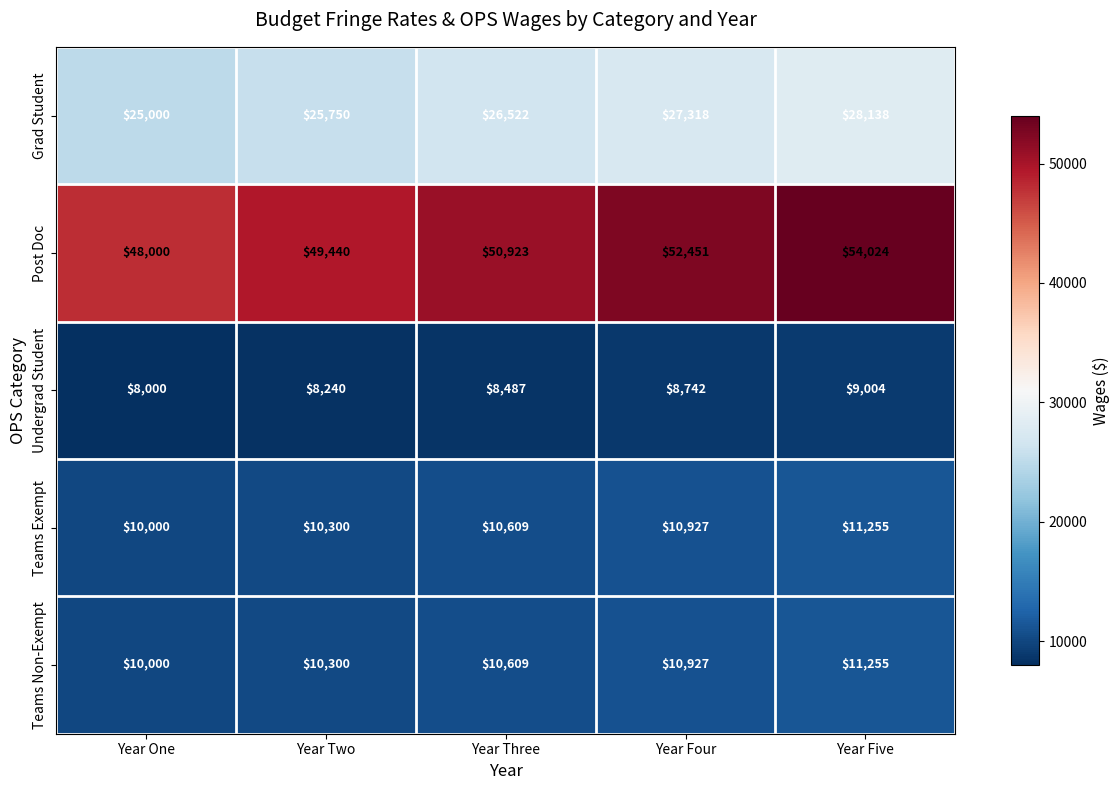

What is the sum of the Teams Non-Exempt values at Year Four and Year One?

20927